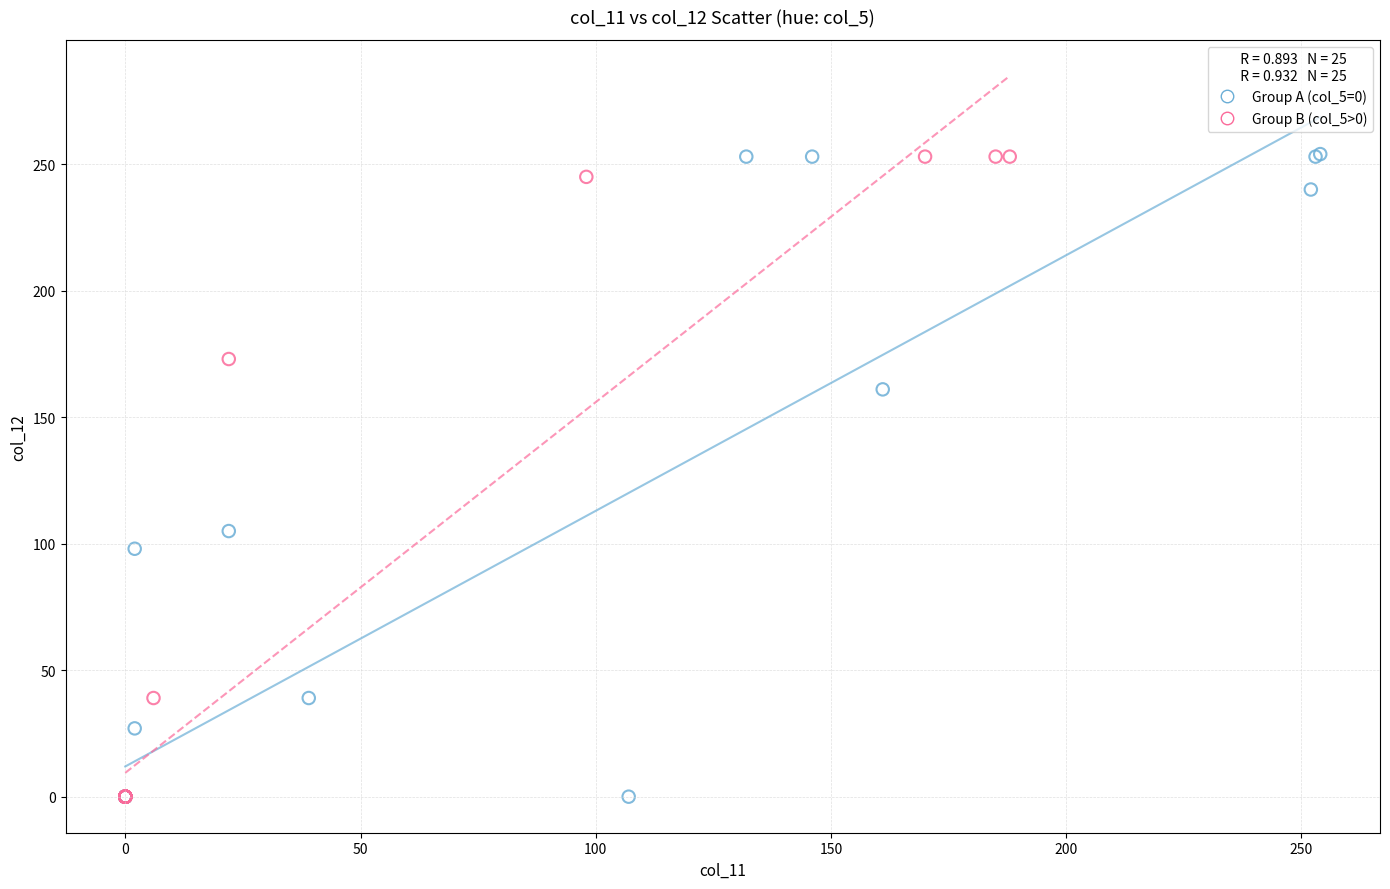

Which series has the widest spread of Y values?

Group A (col_5=0)